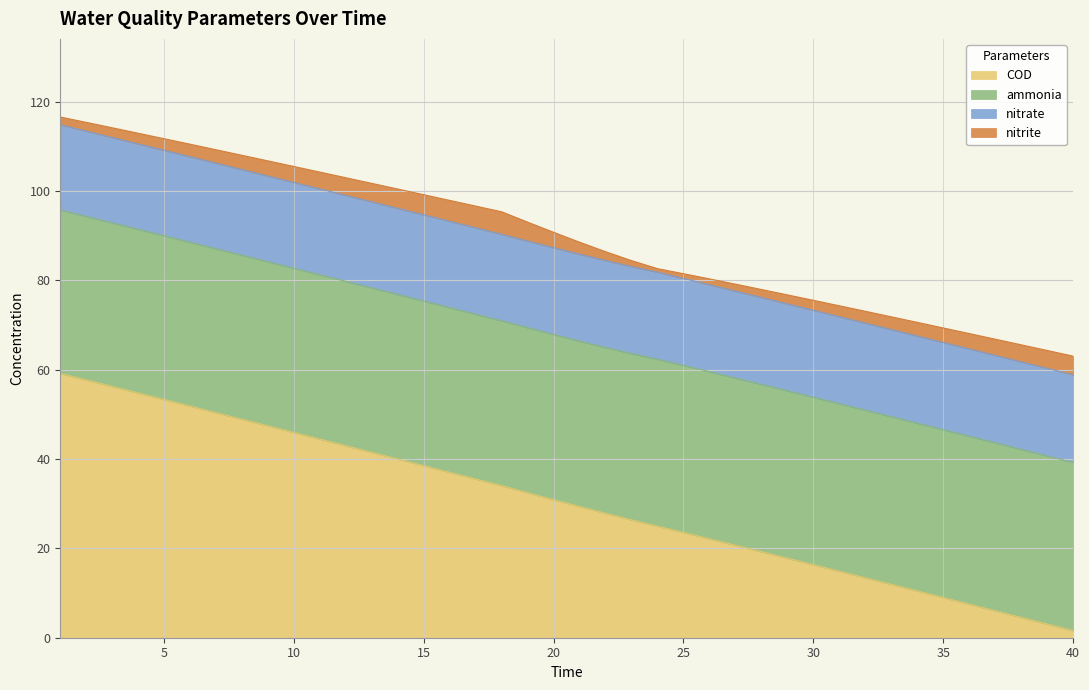

What is the maximum value for COD?

59.2